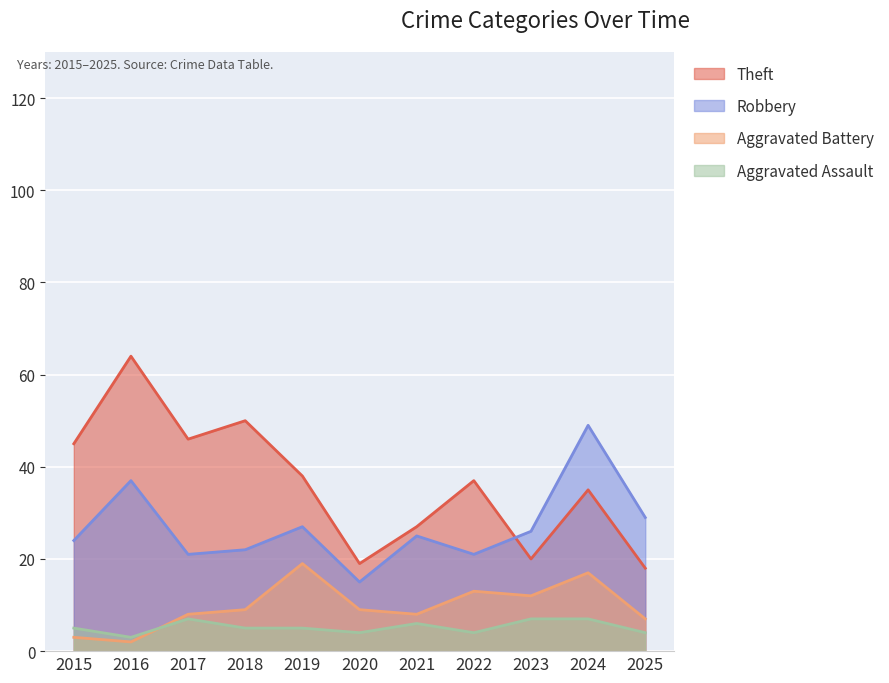

What is the difference between the highest and lowest values at 2015?

42